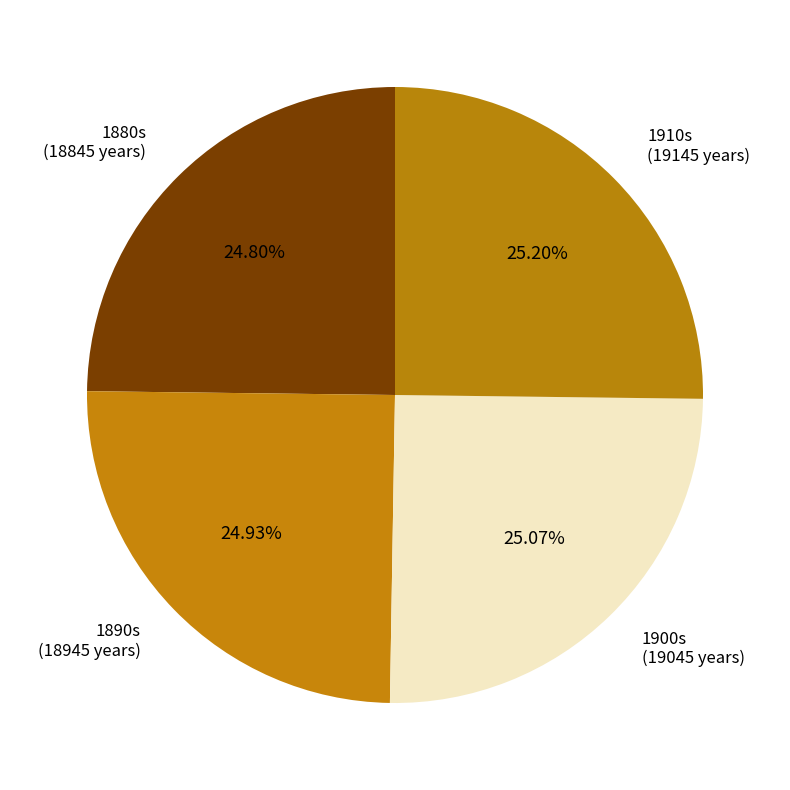

How many slices are in this pie chart?

4